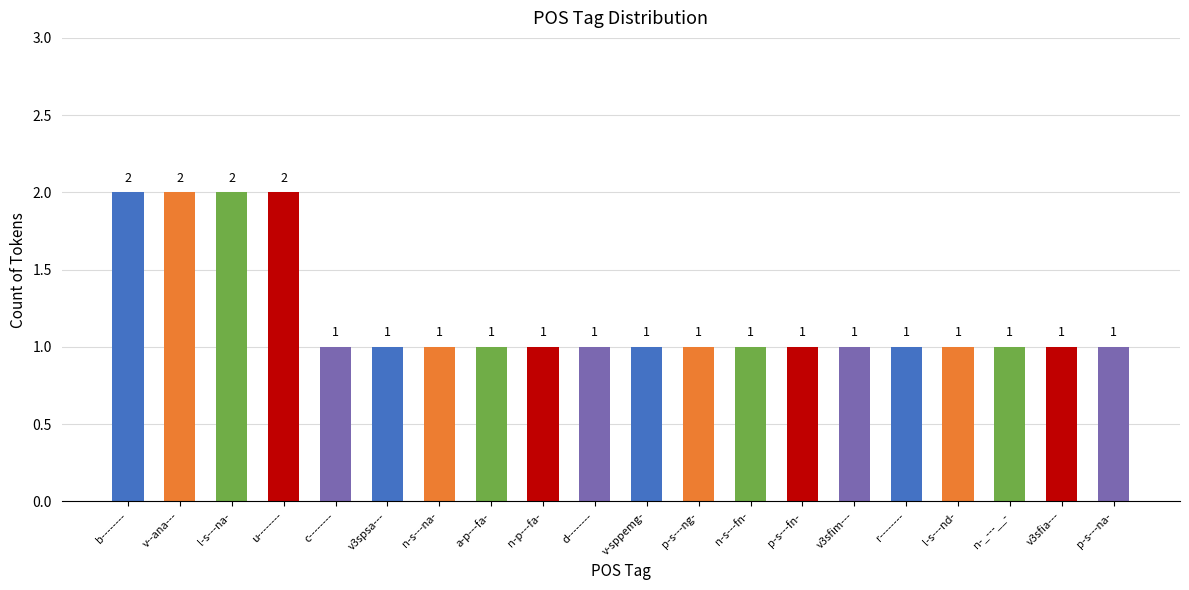

Reading left to right, what are all the values shown in this chart?

b--------=2	v--ana---=2	l-s---na-=2	u--------=2	c--------=1	v3spsa---=1	n-s---na-=1	a-p---fa-=1	n-p---fa-=1	d--------=1	v-sppemg-=1	p-s---ng-=1	n-s---fn-=1	p-s---fn-=1	v3sfim---=1	r--------=1	l-s---nd-=1	n-_---__-=1	v3sfia---=1	p-s---na-=1